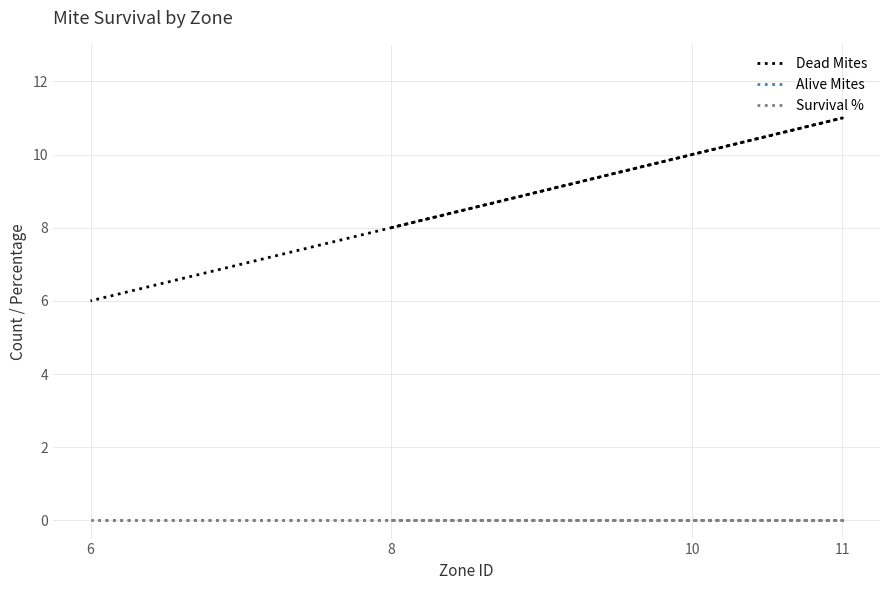

What is the spread (max minus min) of values at 11?

11